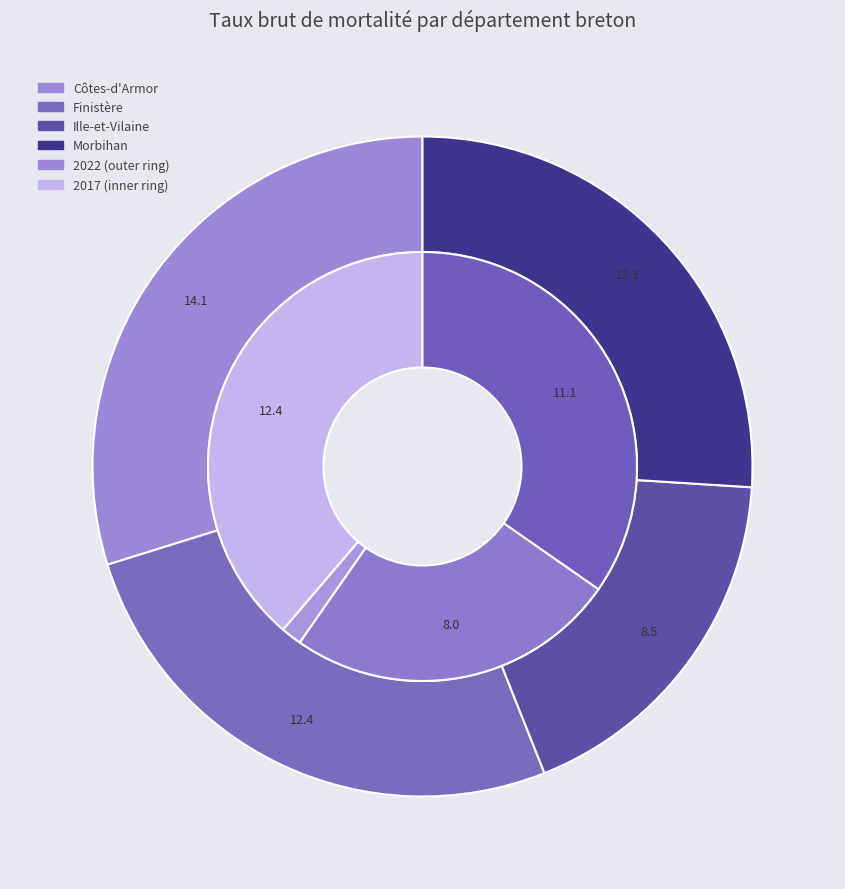

Is there a majority slice in this chart?

No